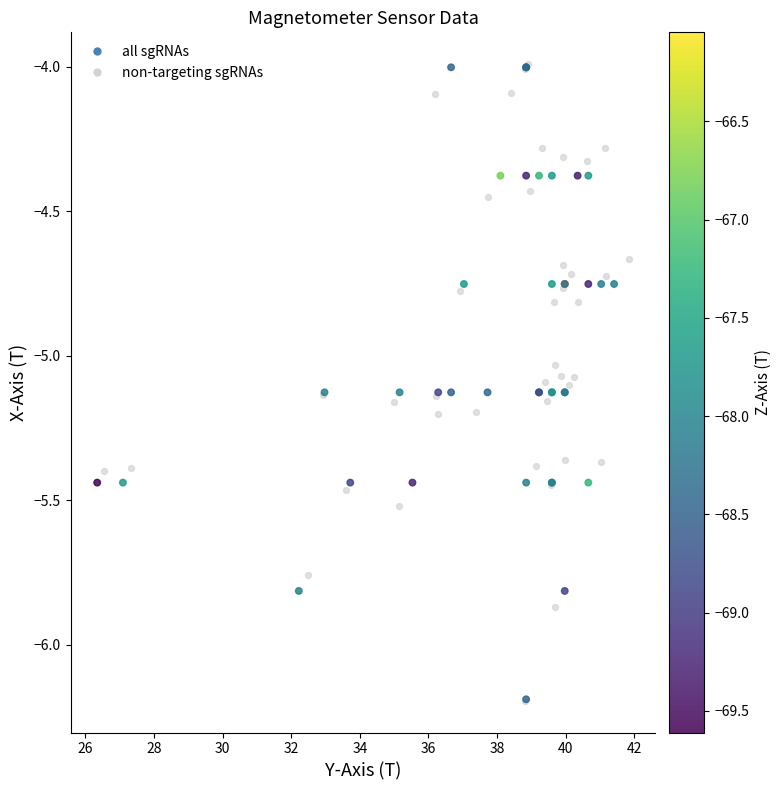

What are all the series names shown in the legend?

all sgRNAs, non-targeting sgRNAs